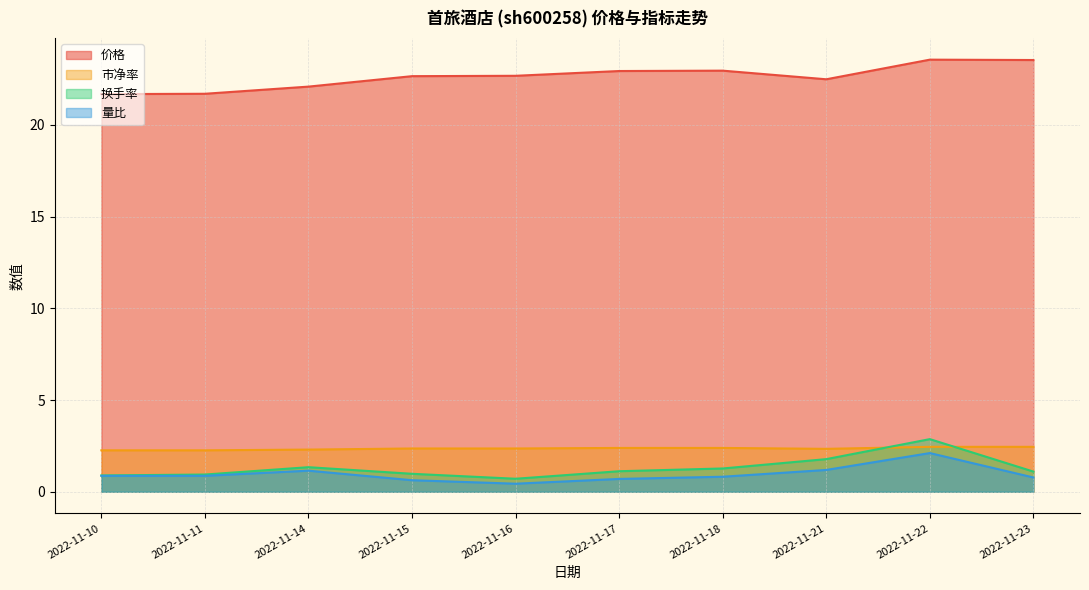

True or false: 市净率 and 价格 cross at least once.

False